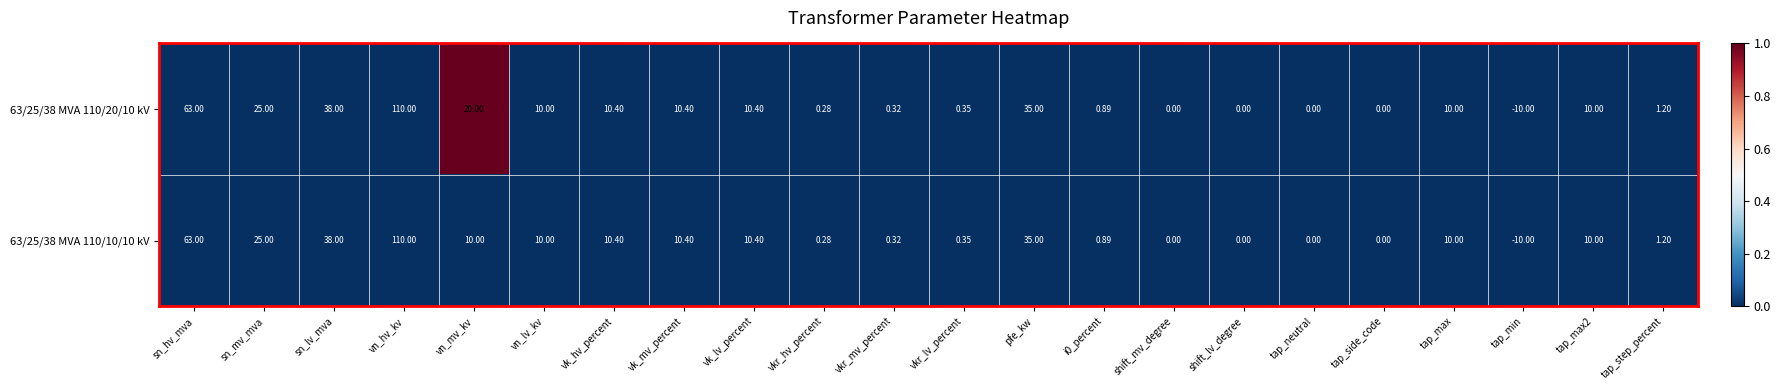

At which category does the chart reach its peak across all series?

vn_hv_kv